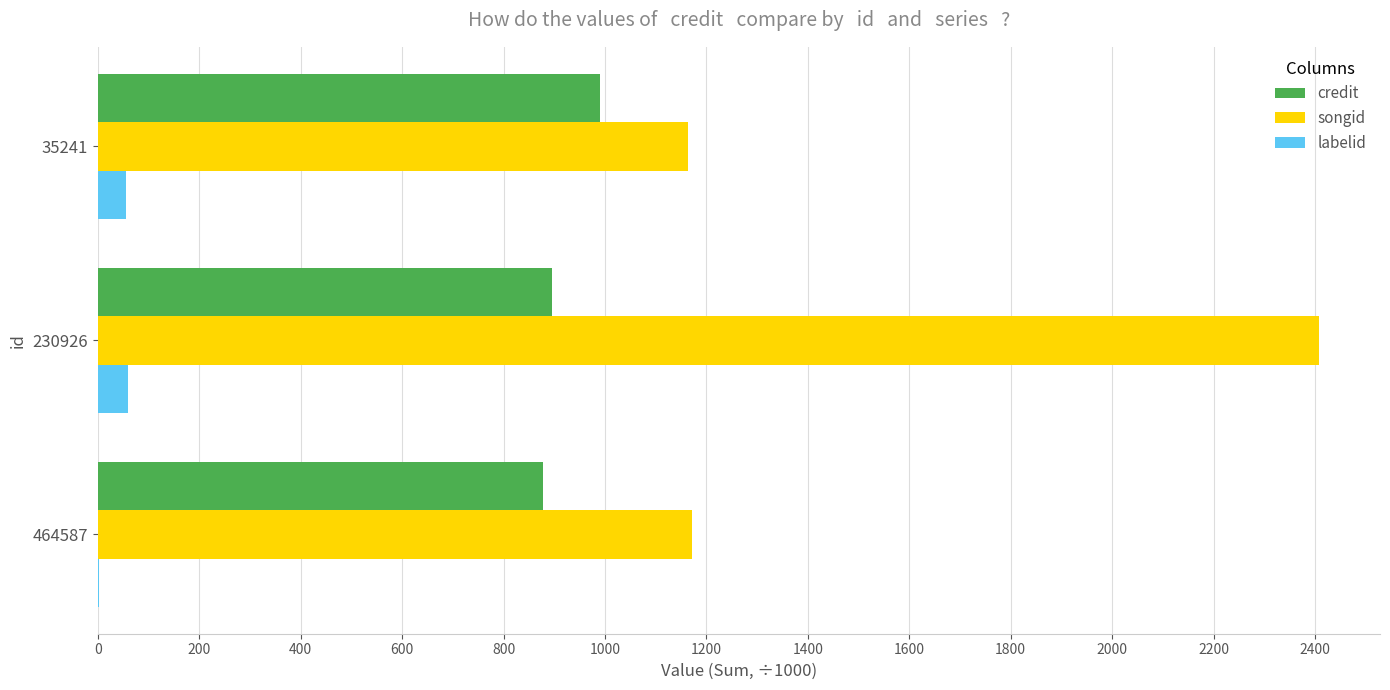

Count the number of data series in this chart.

3